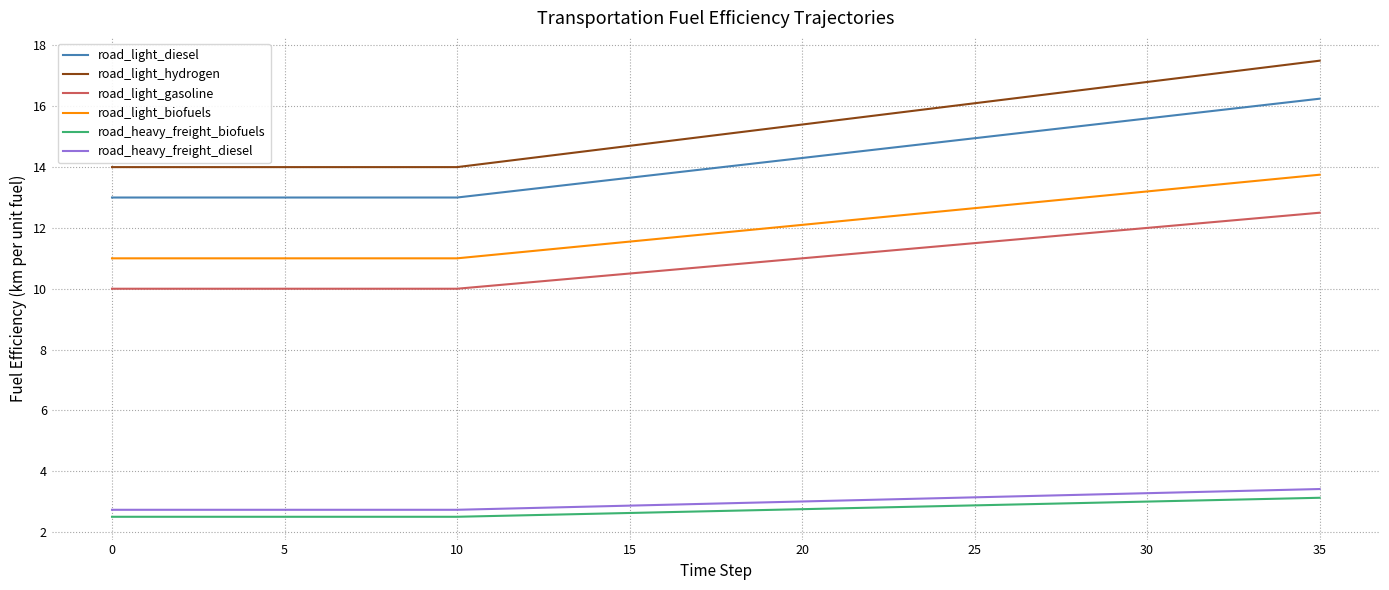

What is the highest value of the road_light_gasoline series?

12.5